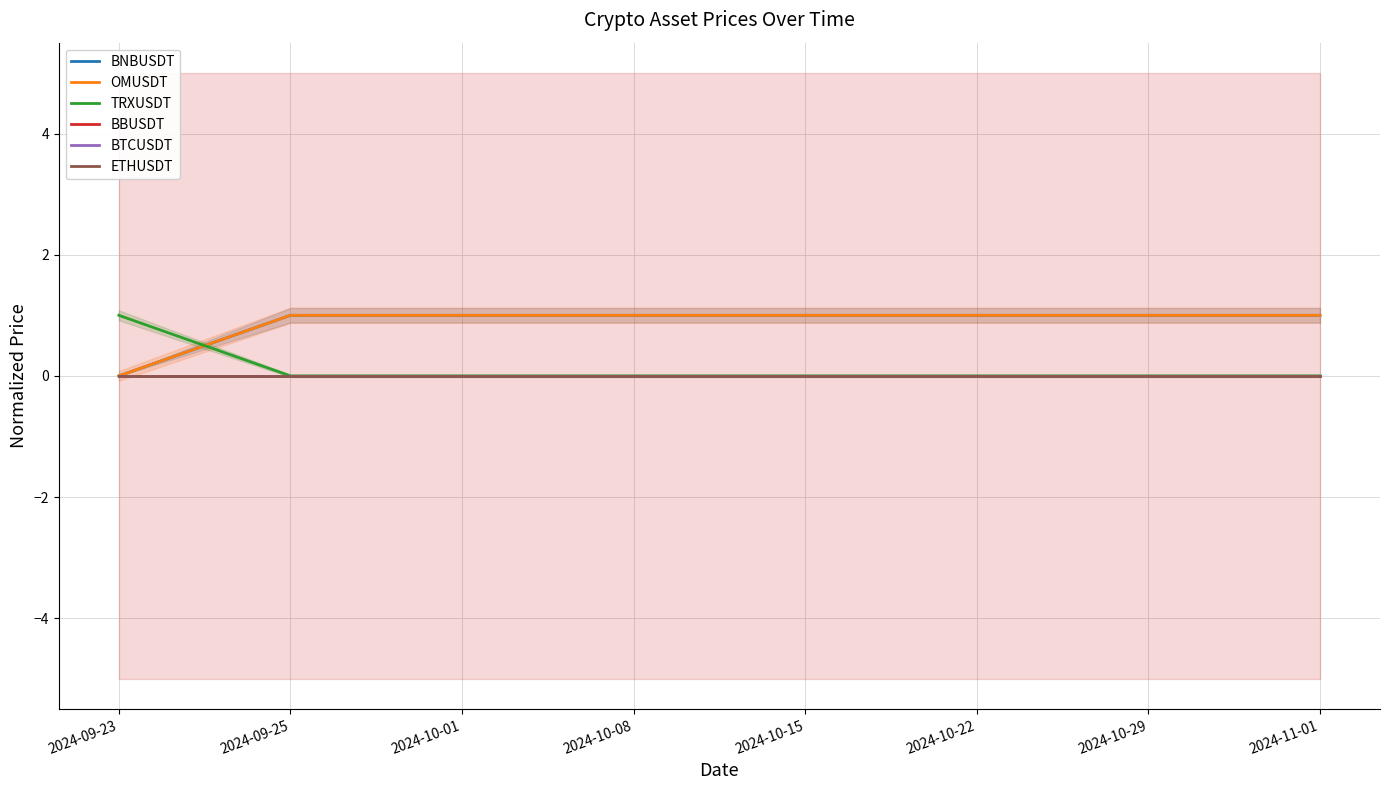

True or false: BTCUSDT and BNBUSDT cross at least once.

False